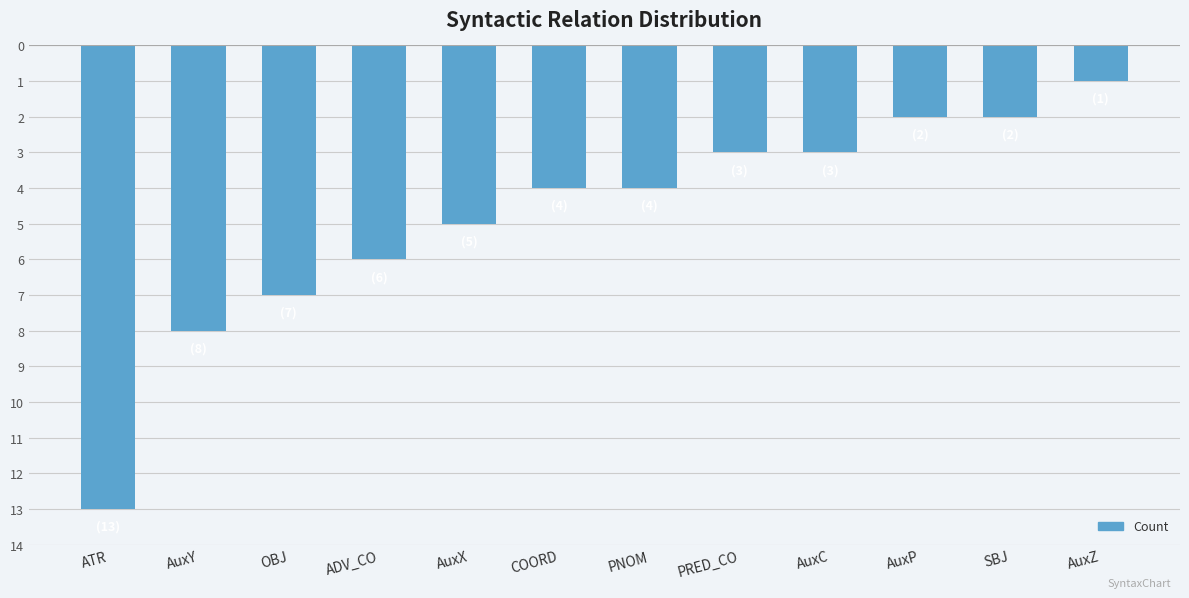

Does the chart contain any negative values?

Yes